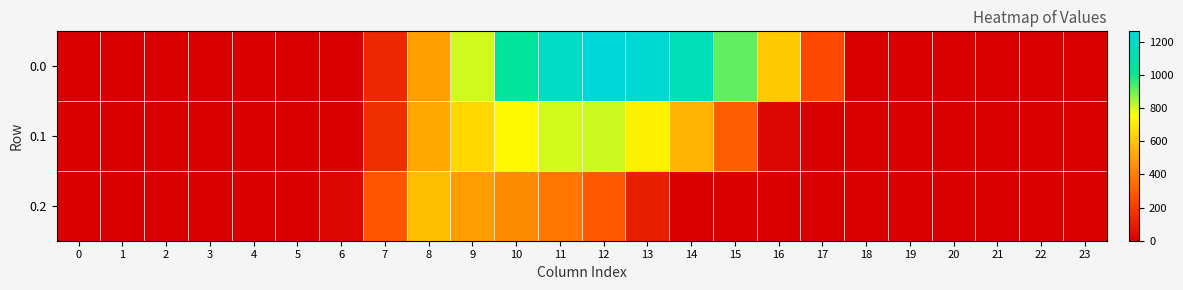

List the series in order of their overall mean, lowest first.

0.2, 0.1, 0.0